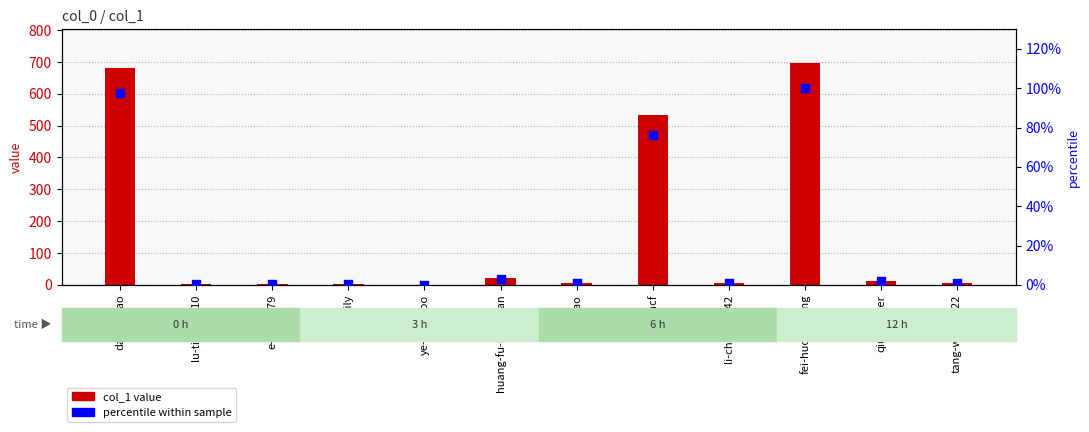

Which series contains the lowest Y value?

percentile within sample